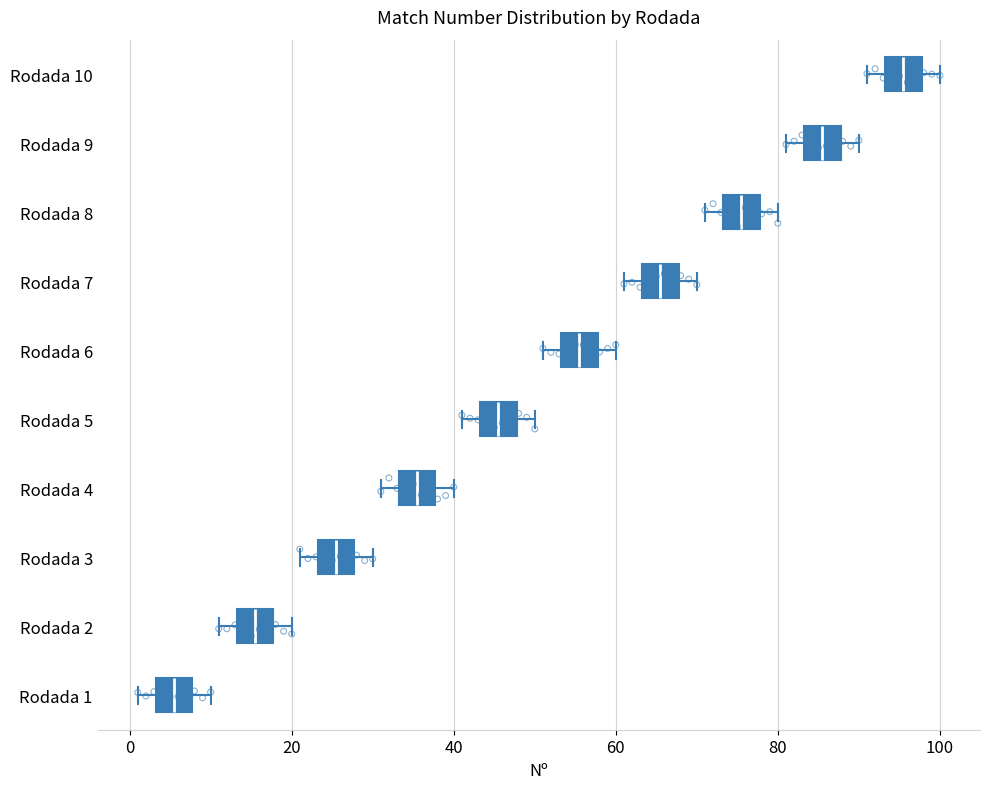

Reading bottom to top, read every box against the x-axis: the position of its median line, the range the box covers, and the ends of its whiskers. The values are not printed on the chart, so give them approximately, as read against the axis.

Rodada 1: median 6, box 4 to 8, whiskers 2 to 10
Rodada 2: median 16, box 14 to 18, whiskers 12 to 20
Rodada 3: median 26, box 24 to 28, whiskers 22 to 30
Rodada 4: median 36, box 34 to 38, whiskers 32 to 40
Rodada 5: median 46, box 44 to 48, whiskers 42 to 50
Rodada 6: median 56, box 54 to 58, whiskers 52 to 60
Rodada 7: median 66, box 64 to 68, whiskers 62 to 70
Rodada 8: median 76, box 74 to 78, whiskers 72 to 80
Rodada 9: median 86, box 84 to 88, whiskers 82 to 90
Rodada 10: median 96, box 94 to 98, whiskers 92 to 100